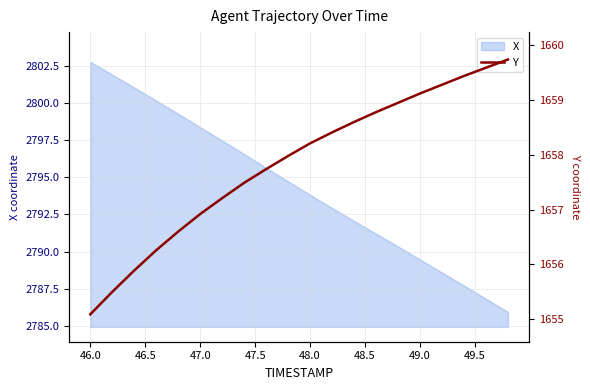

What is the highest value of the X series?

2802.8